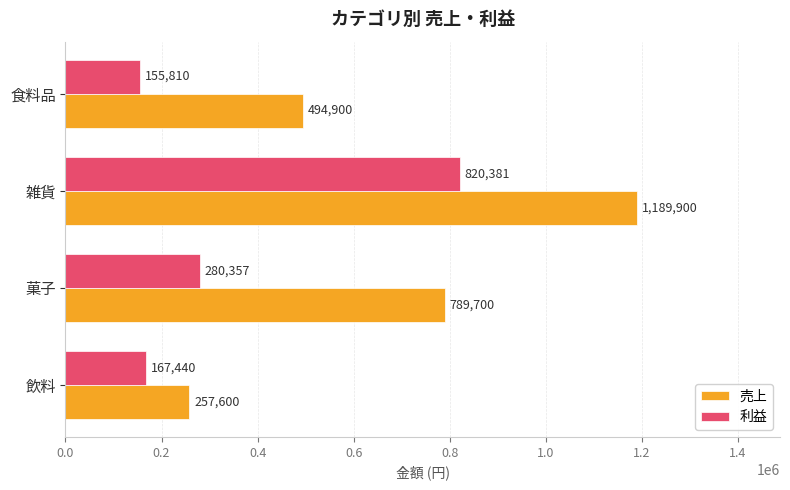

Rank the categories by 売上 value from highest to lowest.

雑貨, 菓子, 食料品, 飲料